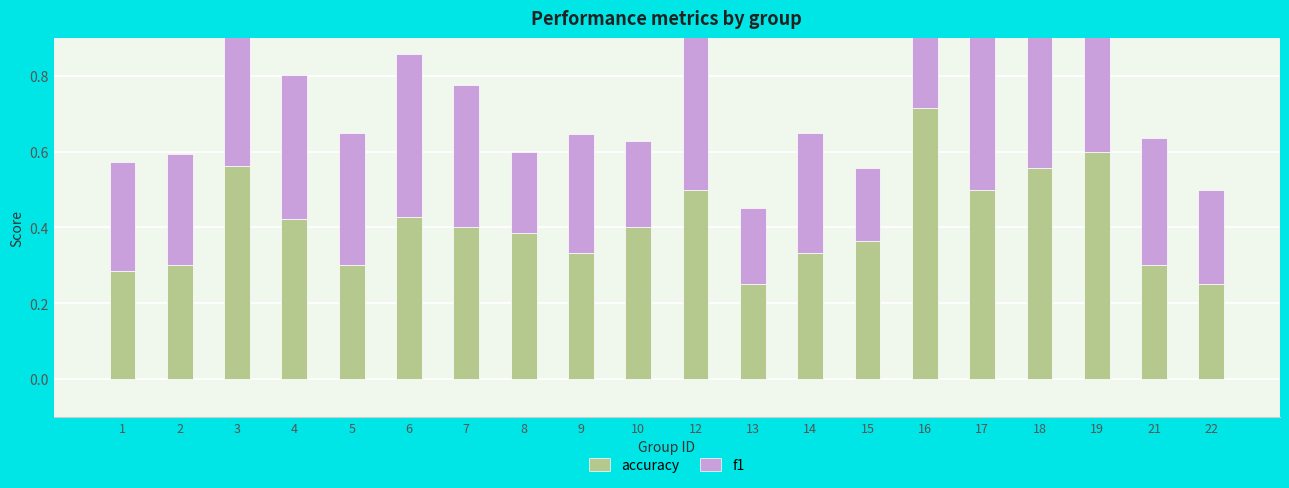

What is the sum of all accuracy values?

8.2